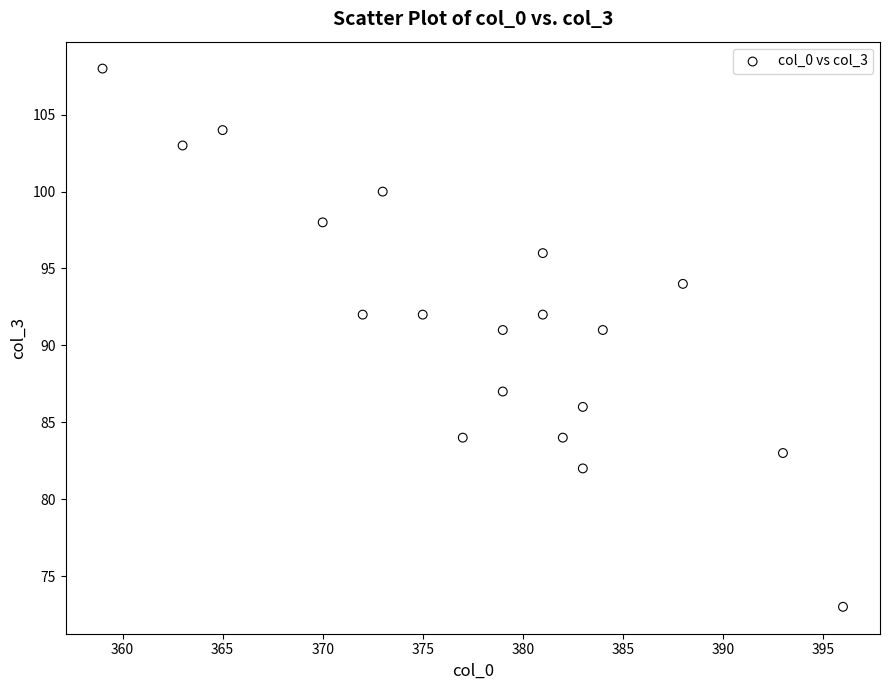

What is the range of X values (max minus min)?

37